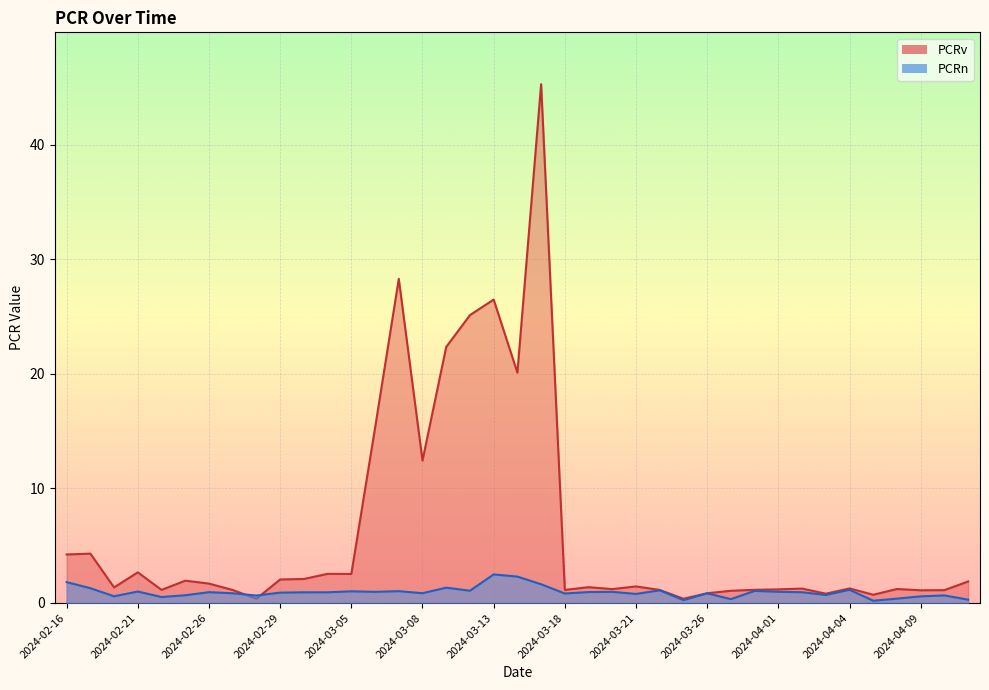

What is the label of the 2nd point from the left?

2024-02-19